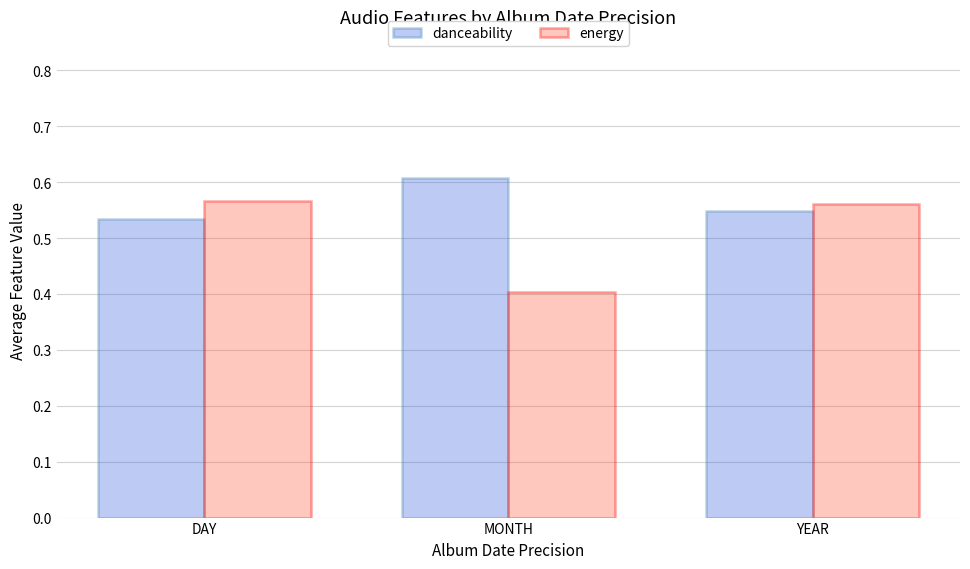

Rank the series by their average value, from lowest to highest.

energy, danceability